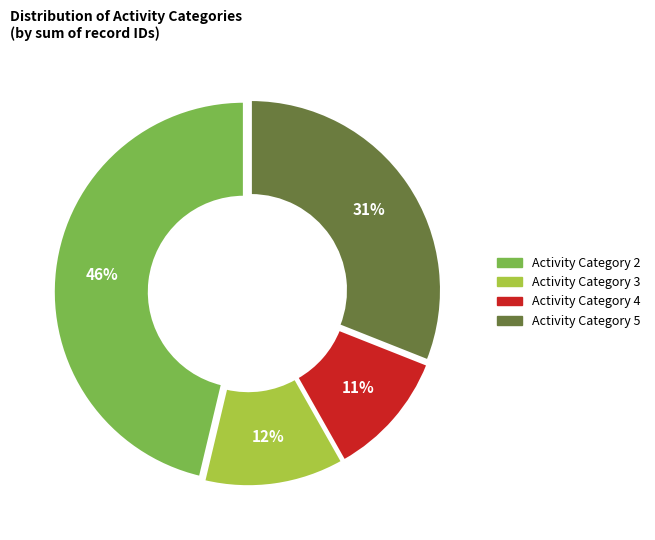

The Activity Category 2 slice represents 46% of the pie. True or false?

True